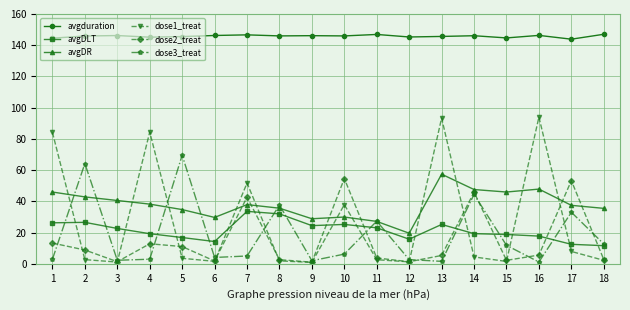

Between 2 and 15, which series saw the biggest shift?

dose3_treat